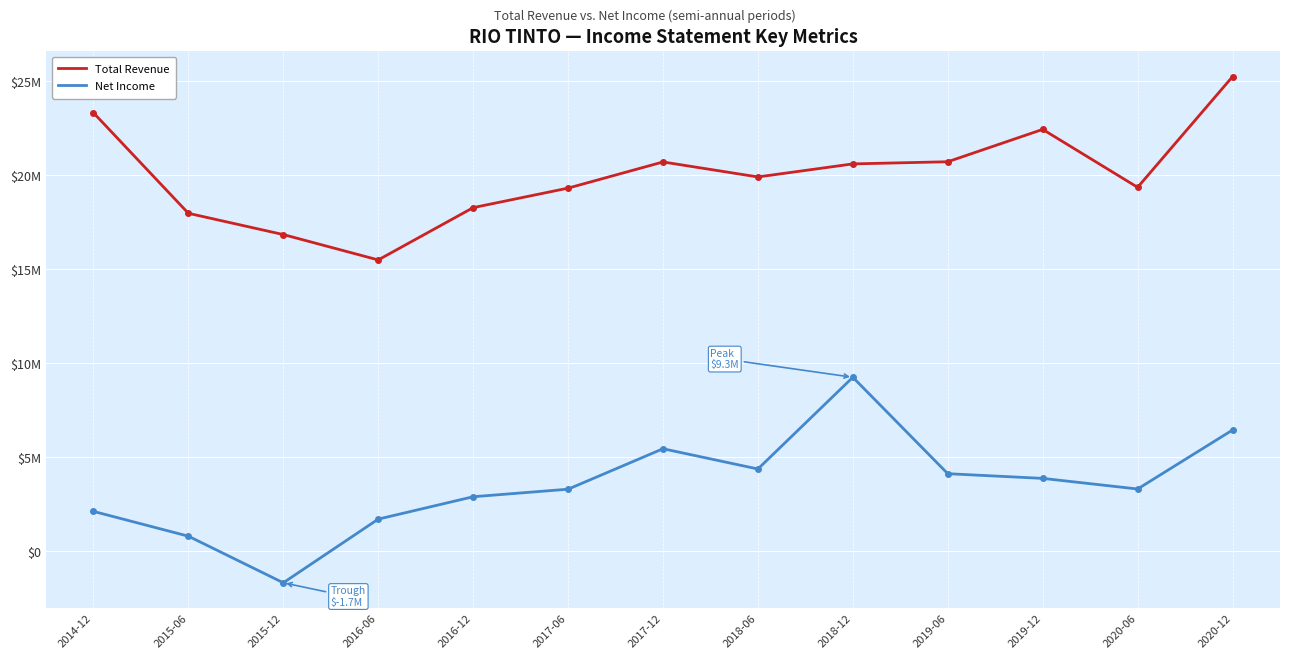

Where is the first local maximum for Net Income?

2017-12